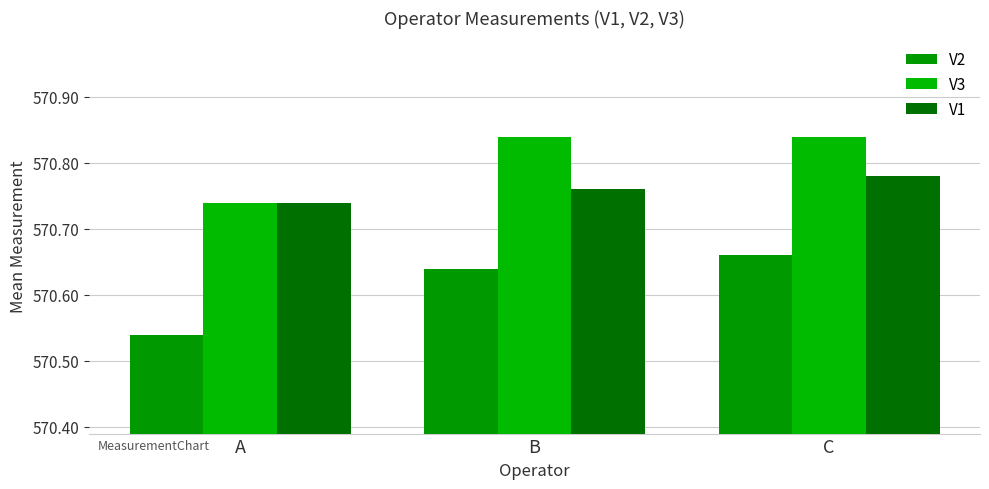

What is the difference between the maximum and minimum values in the V3 series?

0.1